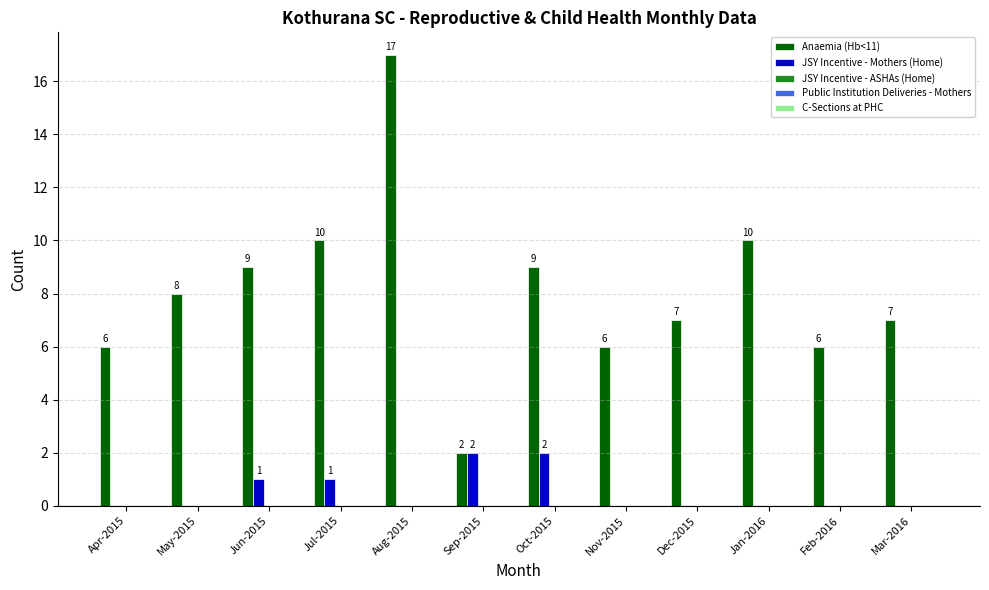

At which category is the sum across all series the highest?

Aug-2015